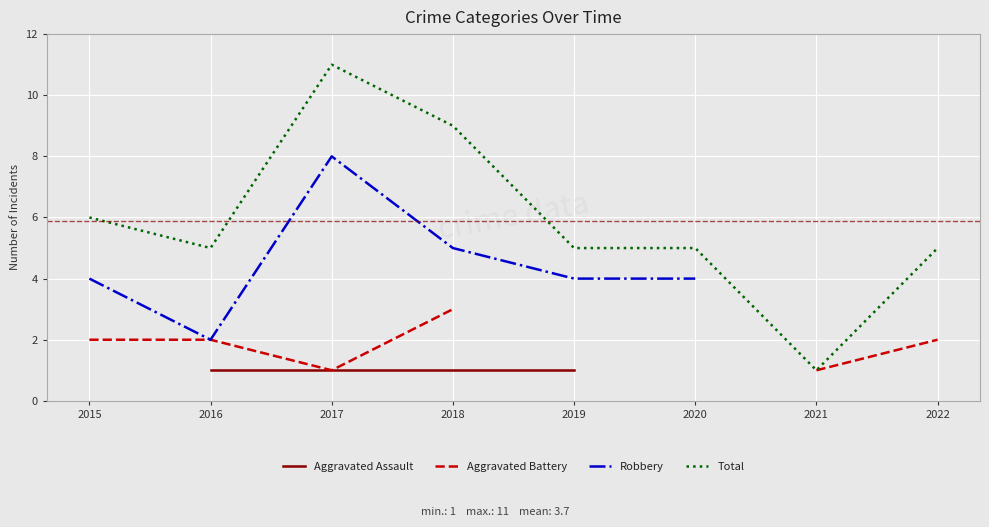

The Aggravated Battery series shows 3.1 at 2016. True or false?

False